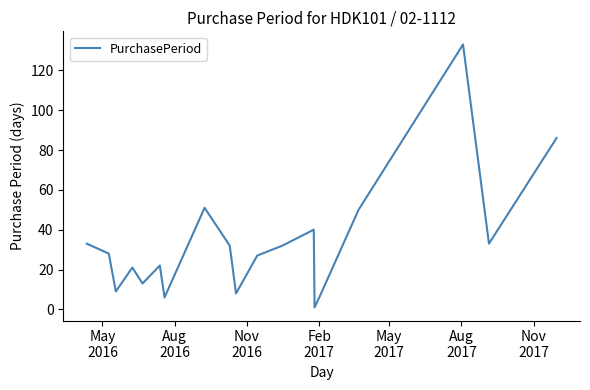

What is the greatest value displayed?

133